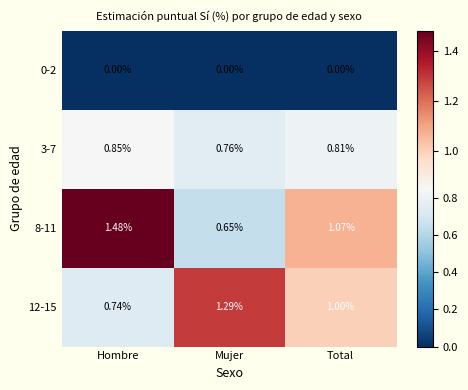

Rank the series at Total from highest to lowest value.

8-11, 12-15, 3-7, 0-2